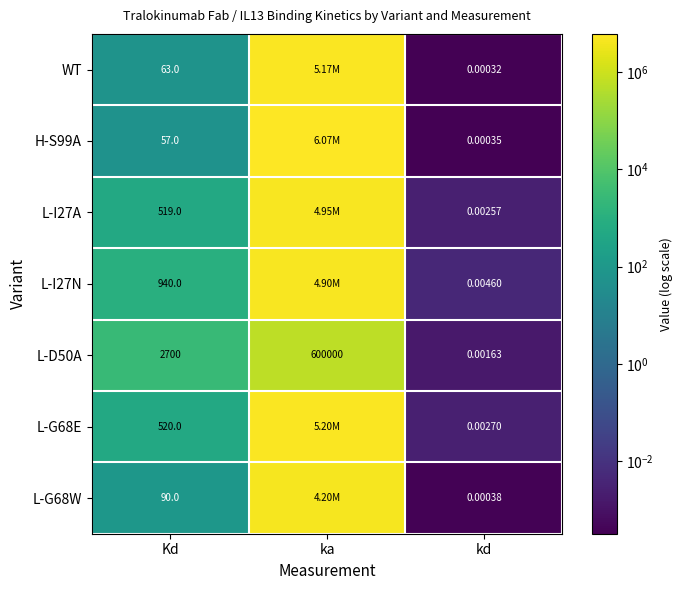

List the labels in order of L-D50A value, largest first.

ka, Kd, kd